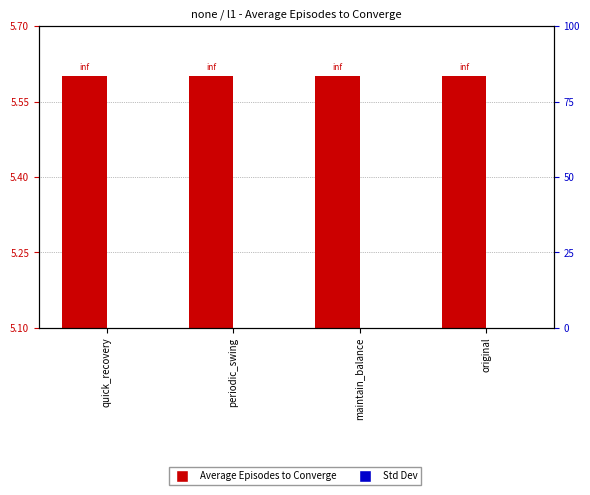

Which series has the widest spread of values?

Average Episodes to Converge